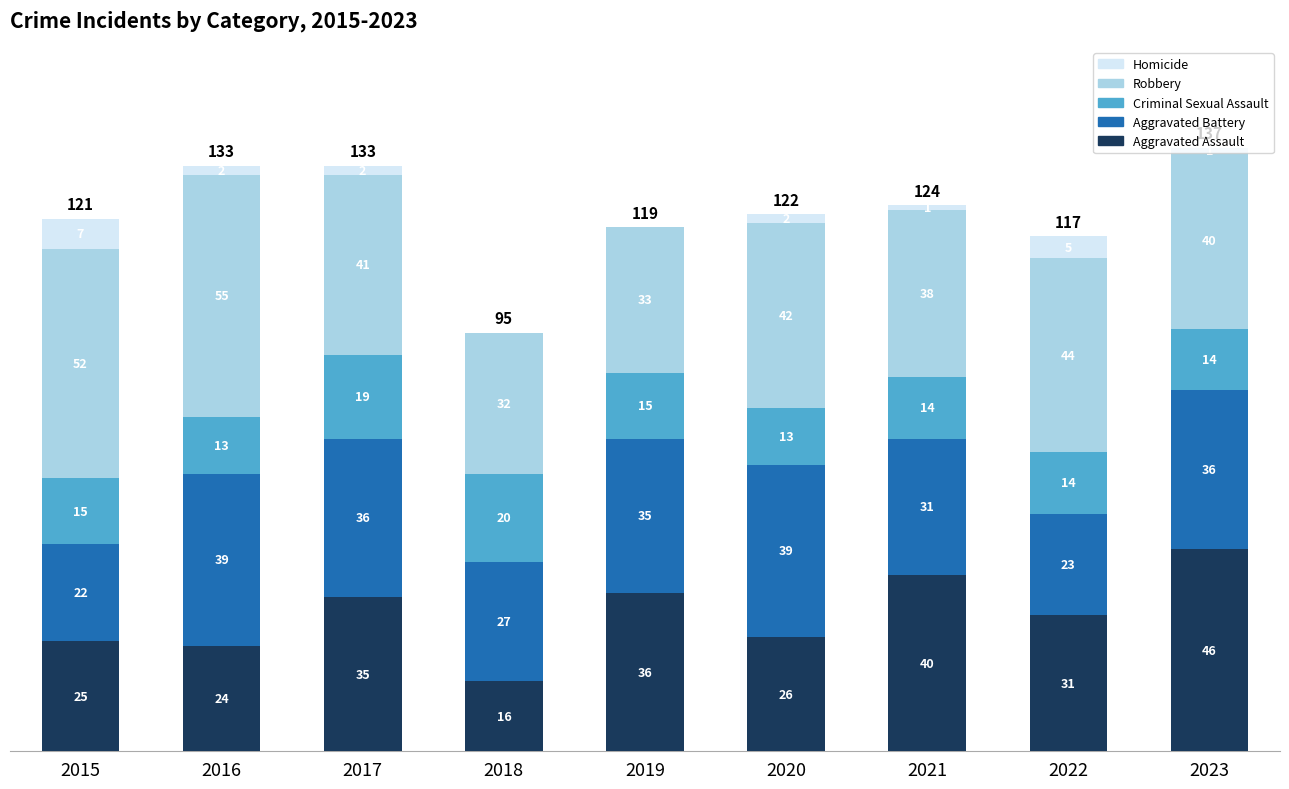

The Aggravated Assault series shows 24 at 2016. True or false?

True